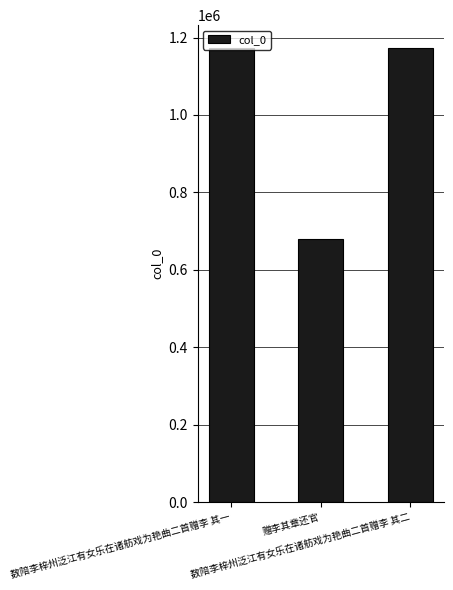

What is the average value?

1008962